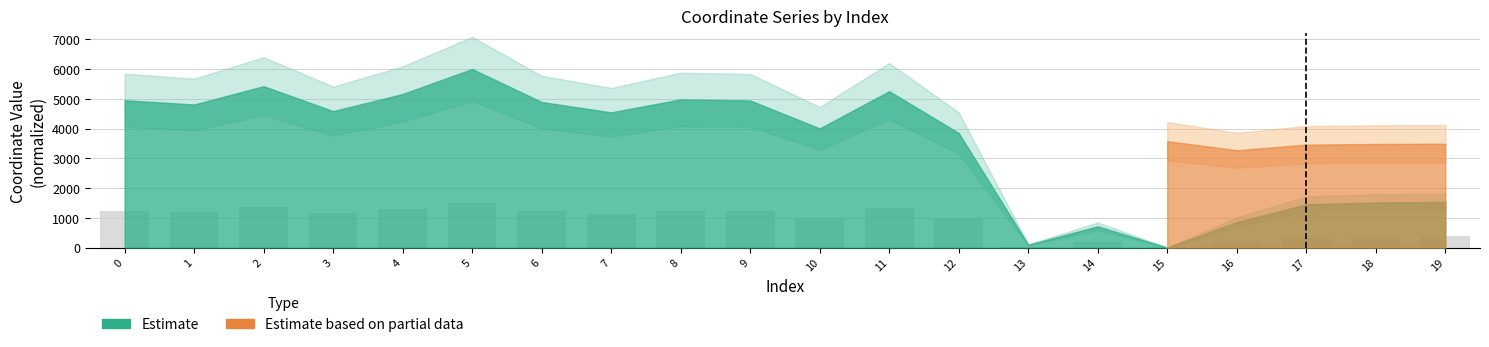

Approximately how many times larger is the value at 18 compared to 0?

0.3